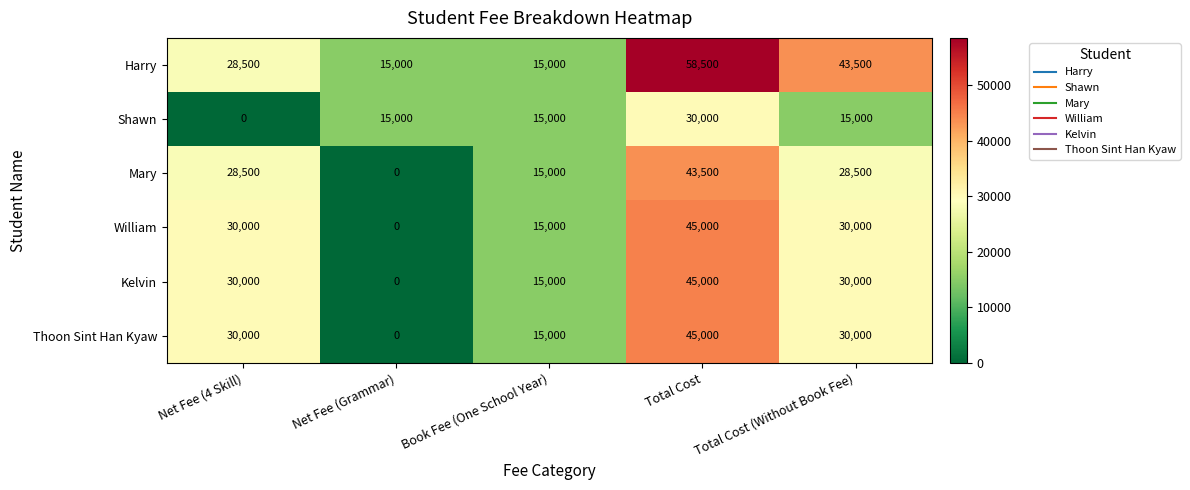

Which series has the largest total across all categories?

Harry